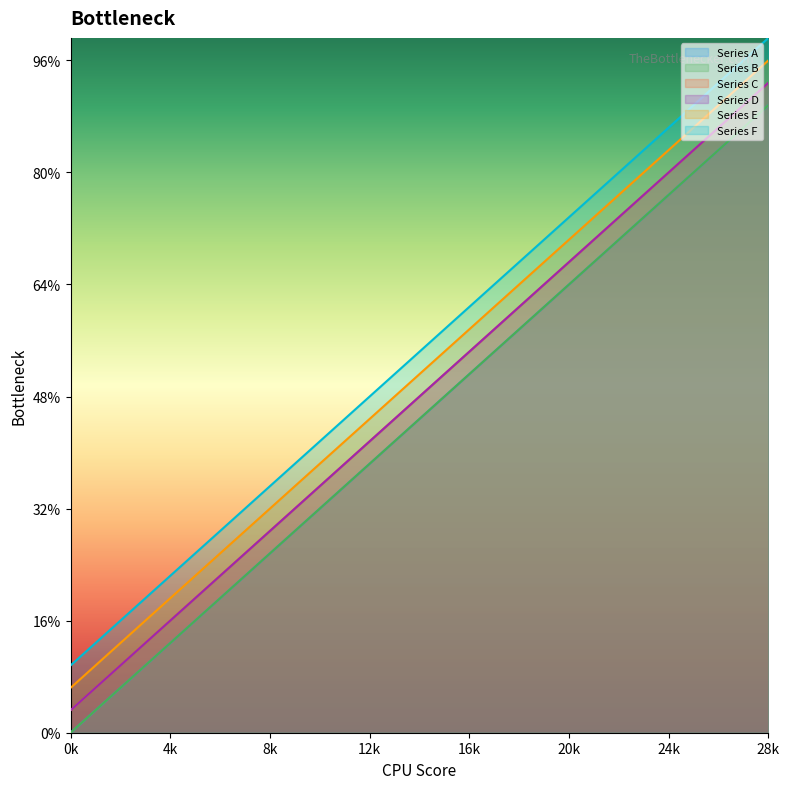

What is the difference between the maximum and second lowest values in the Series E series?

24